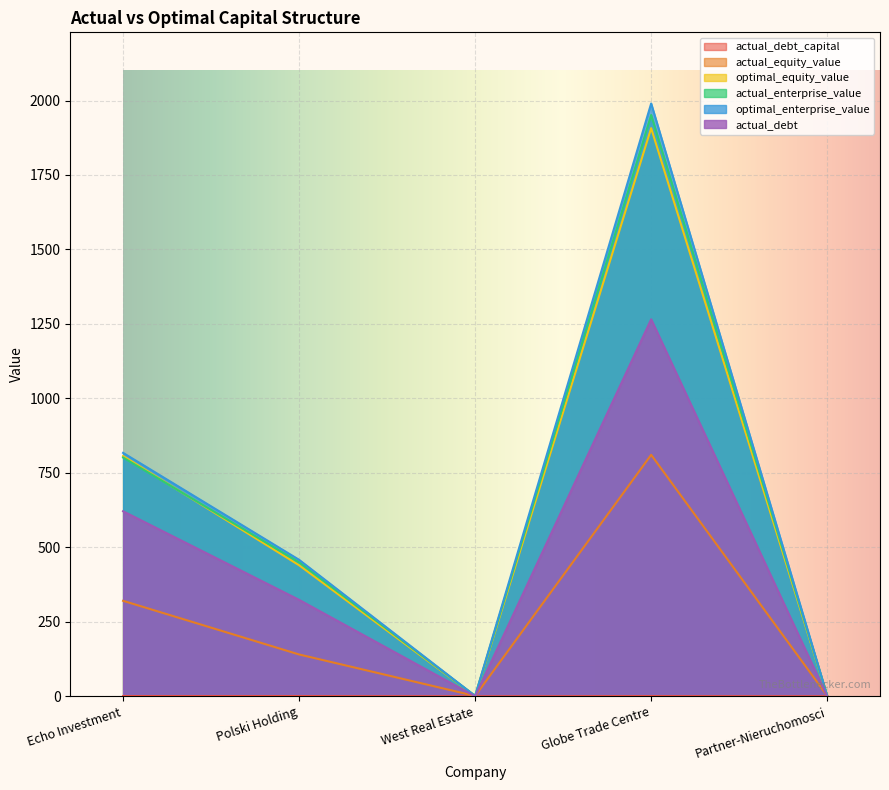

What is the approximate value of optimal_enterprise_value at Partner-Nieruchomosci?

1.6